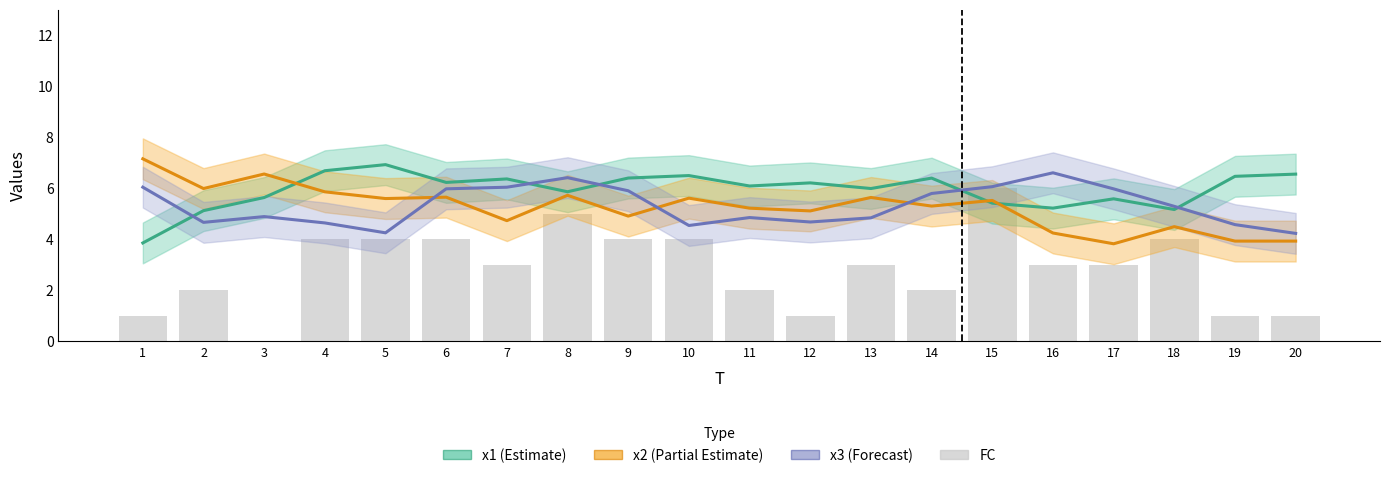

At which label is x3 (Forecast) closest to 5?

3